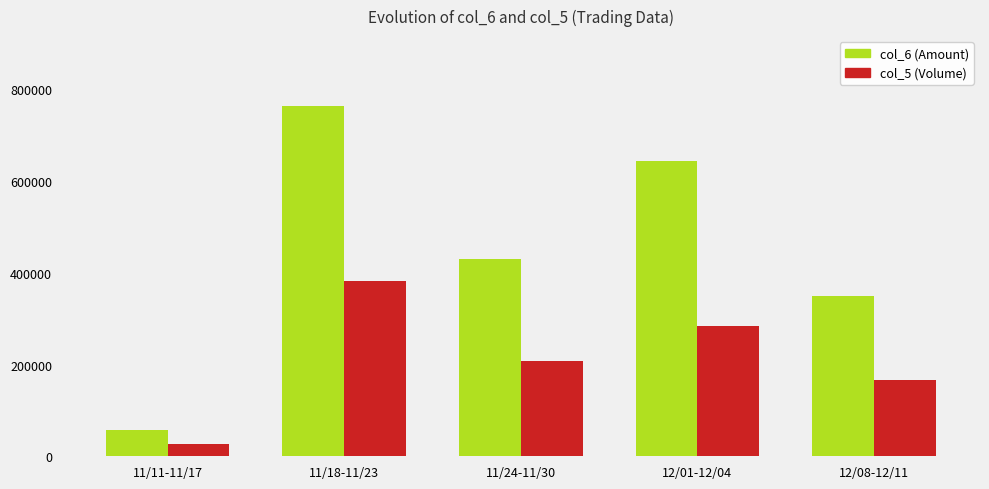

At which category does the chart reach its minimum across all series?

11/11-11/17